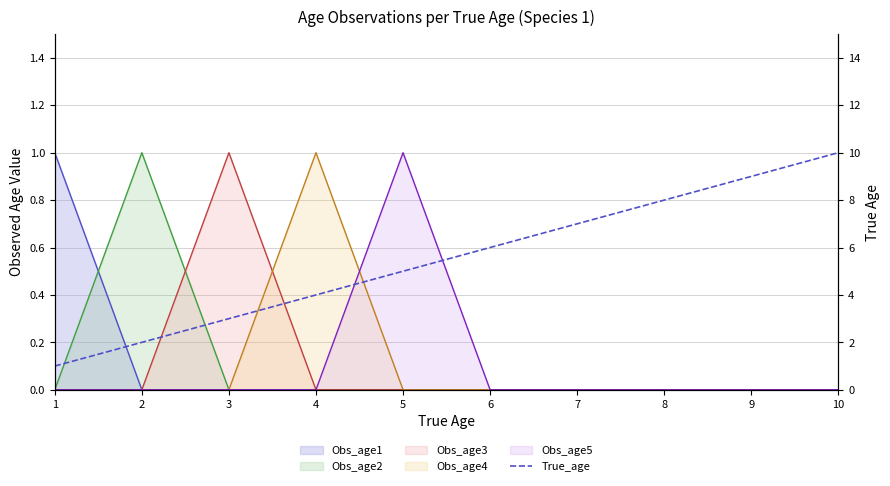

How many values are between 3 and 8?

6